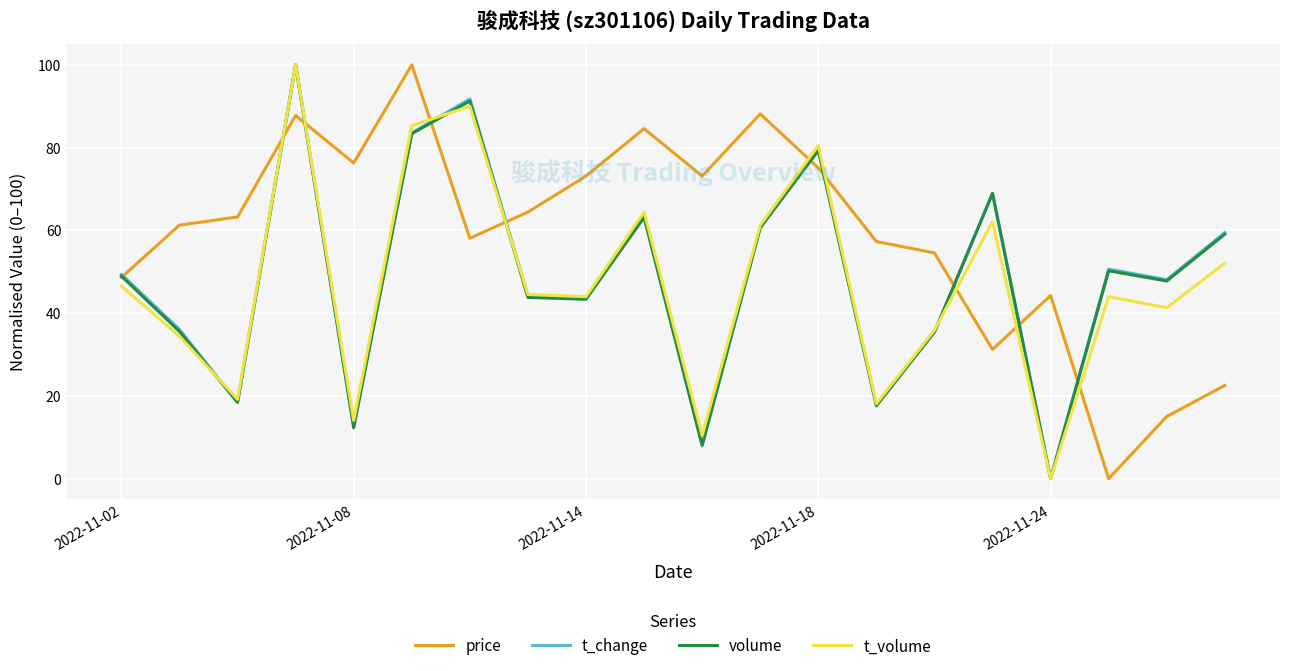

What is the greatest value displayed?

100.0